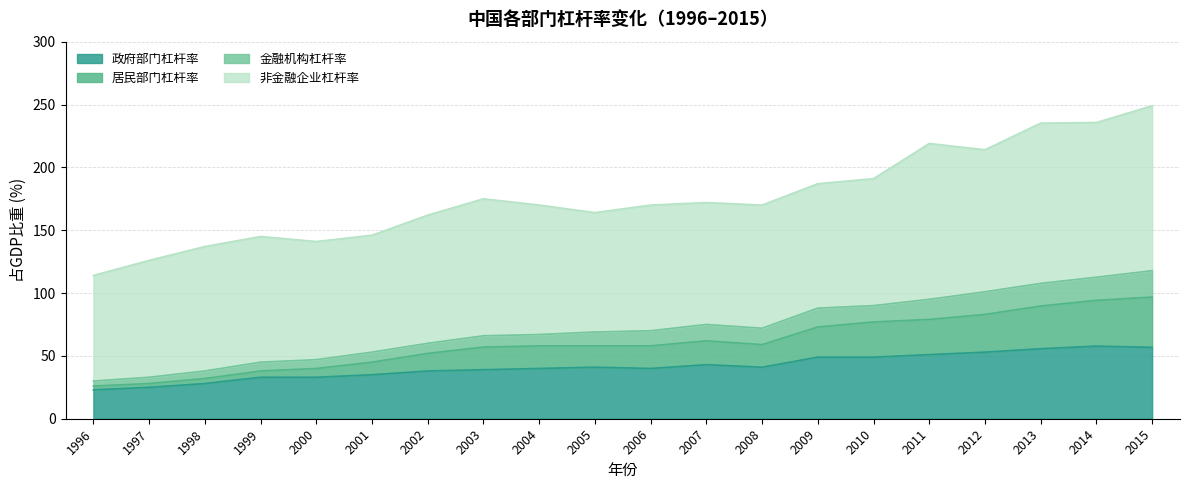

In 居民部门杠杆率, how many points are higher than both neighbors (excluding endpoints)?

1